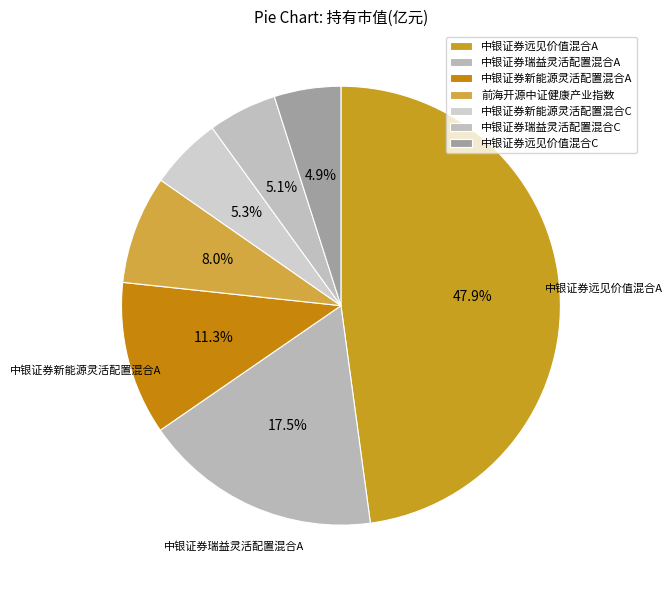

To the nearest percent, what is the combined percentage of 中银证券瑞益灵活配置混合A and 中银证券远见价值混合A?

65%